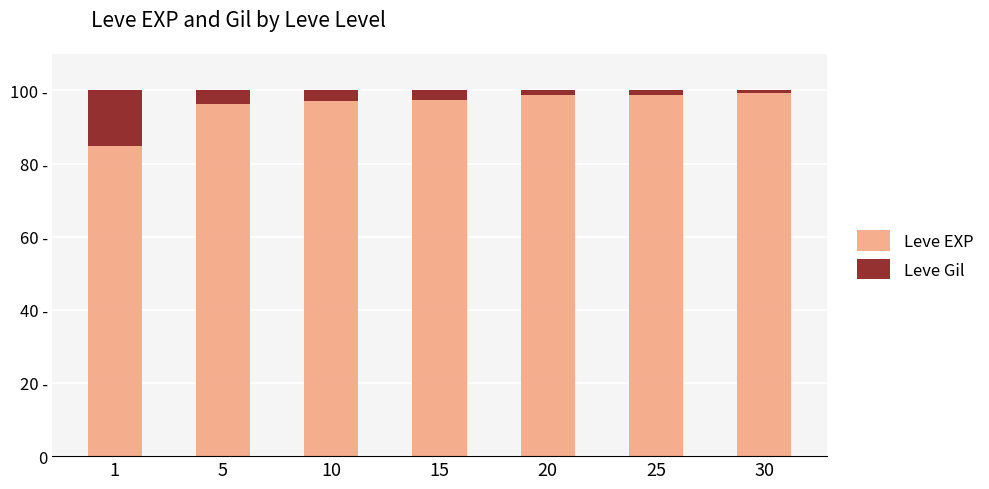

Does the chart contain stacked bars?

Yes